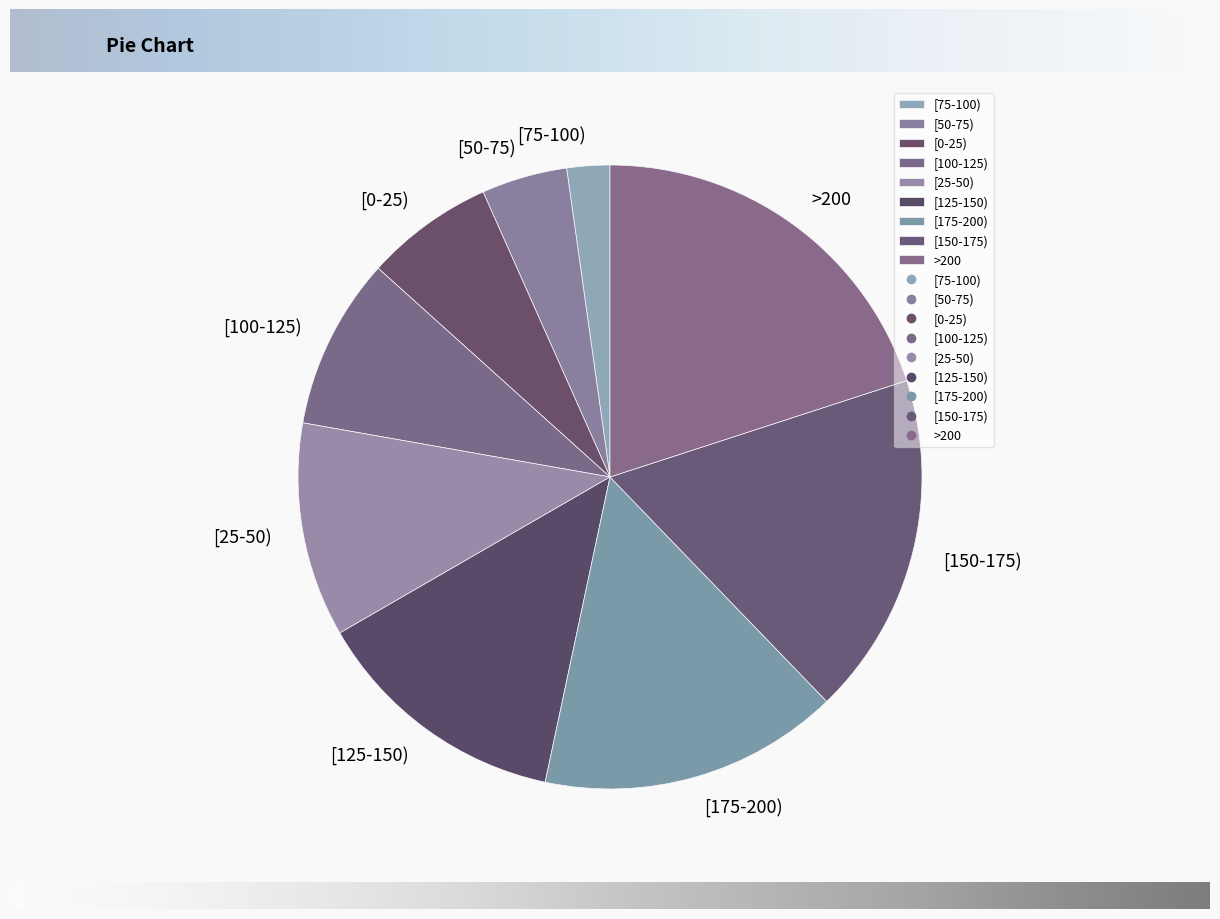

Which slice is the smallest?

[75-100)